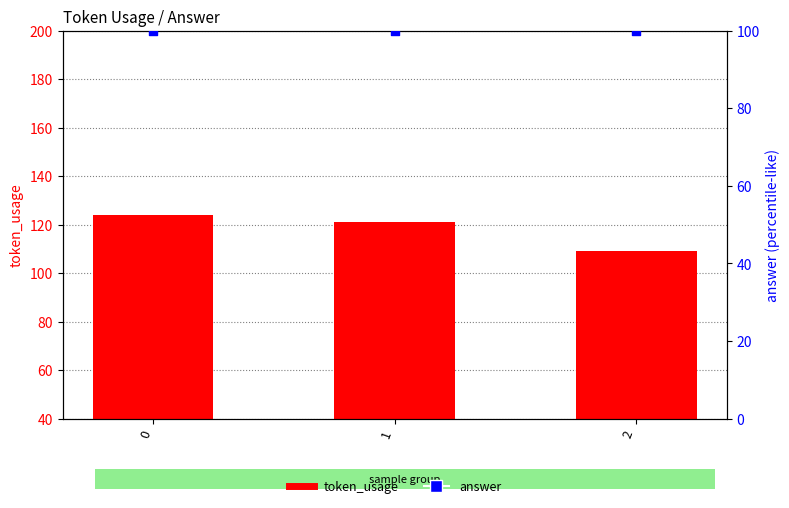

What are all the series names shown in the legend?

token_usage, answer